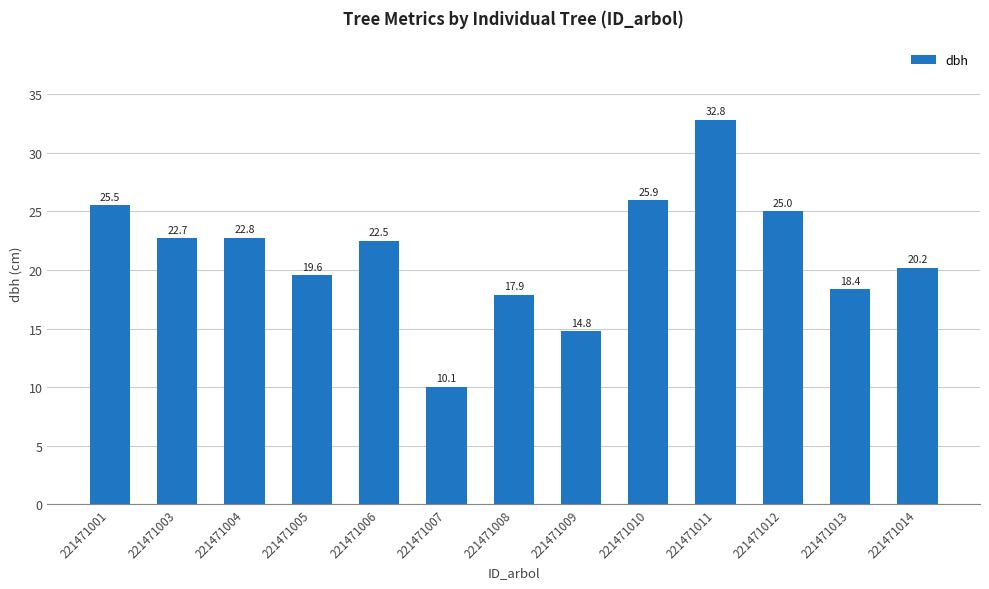

Where is the data nearest to the value 21?

221471014